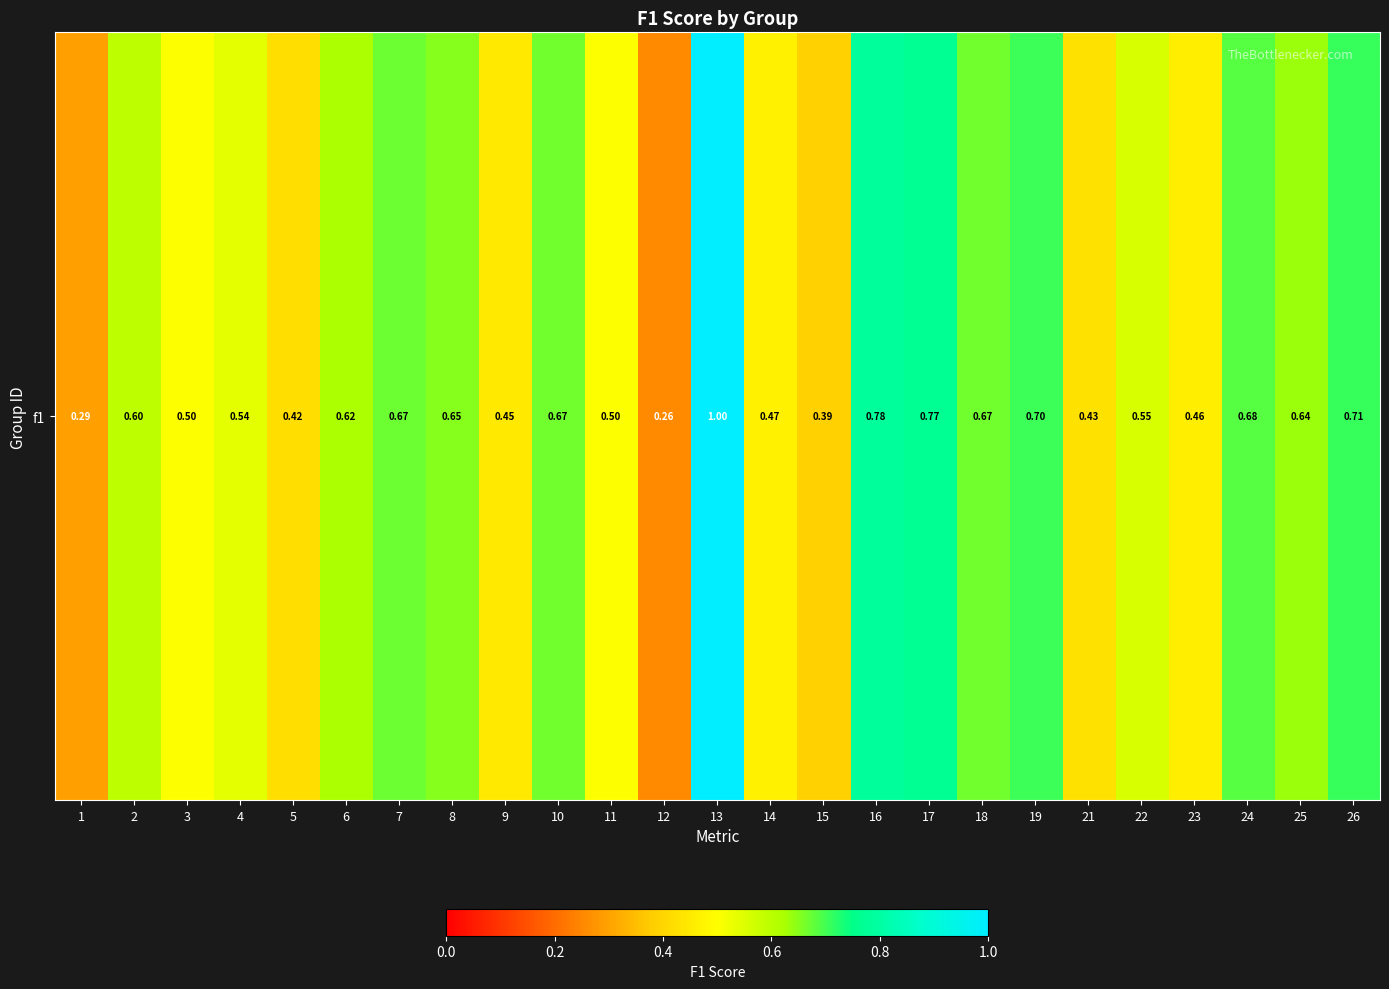

Count the number of categories in the chart.

25